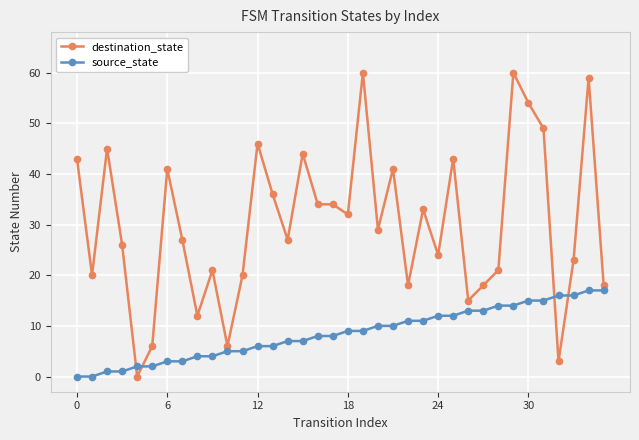

What is the difference between the maximum and second lowest values in the source_state series?

17